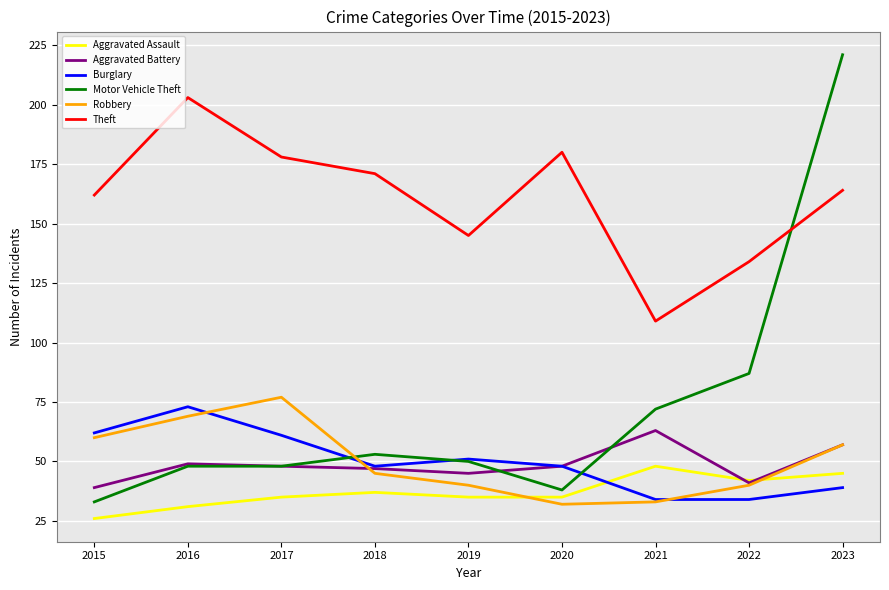

Reading left to right, transcribe all the data shown in this chart.

Aggravated Assault: 2015=26	2016=31	2017=35	2018=37	2019=35	2020=35	2021=48	2022=42	2023=45
Aggravated Battery: 2015=39	2016=49	2017=48	2018=47	2019=45	2020=48	2021=63	2022=41	2023=57
Burglary: 2015=62	2016=73	2017=61	2018=48	2019=51	2020=48	2021=34	2022=34	2023=39
Motor Vehicle Theft: 2015=33	2016=48	2017=48	2018=53	2019=50	2020=38	2021=72	2022=87	2023=221
Robbery: 2015=60	2016=69	2017=77	2018=45	2019=40	2020=32	2021=33	2022=40	2023=57
Theft: 2015=162	2016=203	2017=178	2018=171	2019=145	2020=180	2021=109	2022=134	2023=164